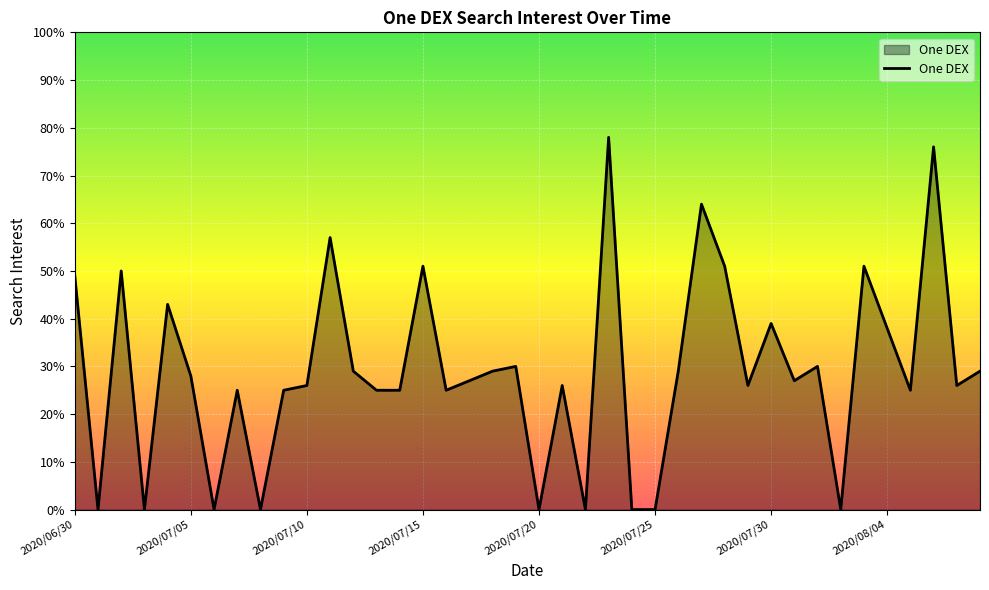

What is the maximum value shown in the chart?

78